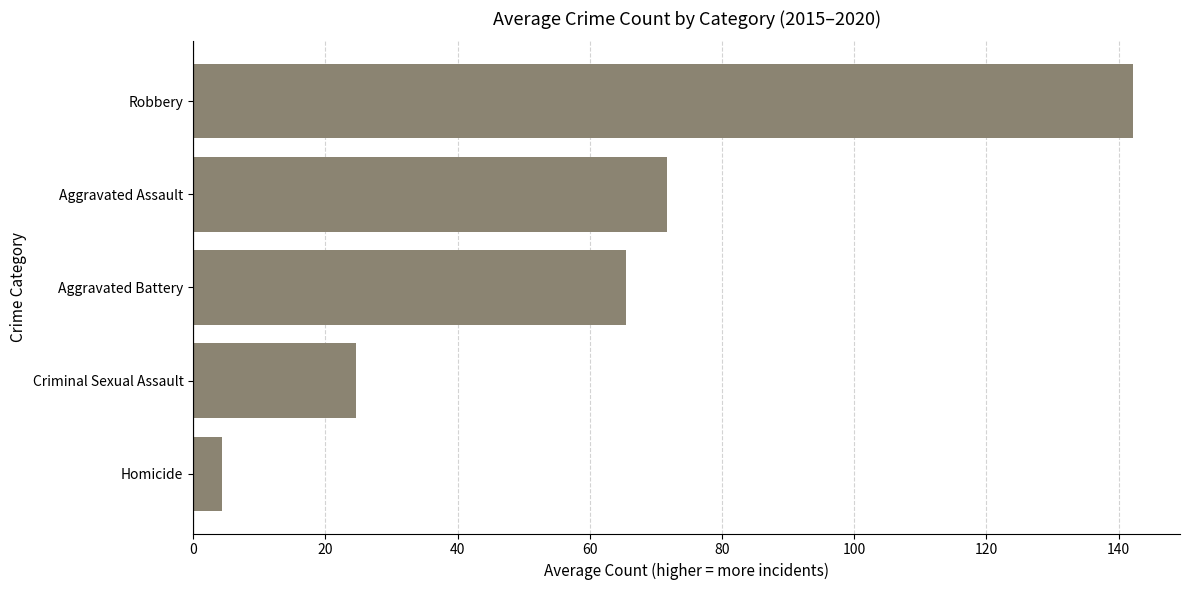

Reading bottom to top, list all the values displayed in this chart.

4.3	24.7	65.5	71.7	142.2